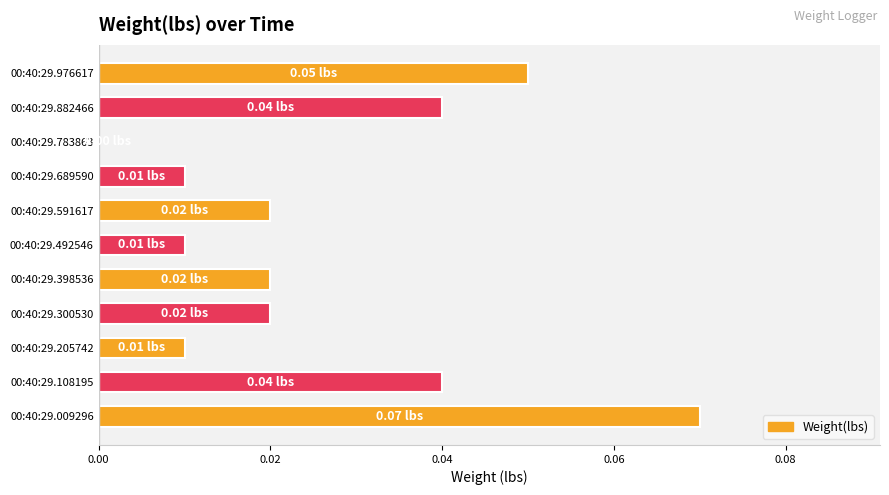

Between 00:40:29.591617 and 00:40:29.009296, which is larger?

00:40:29.009296